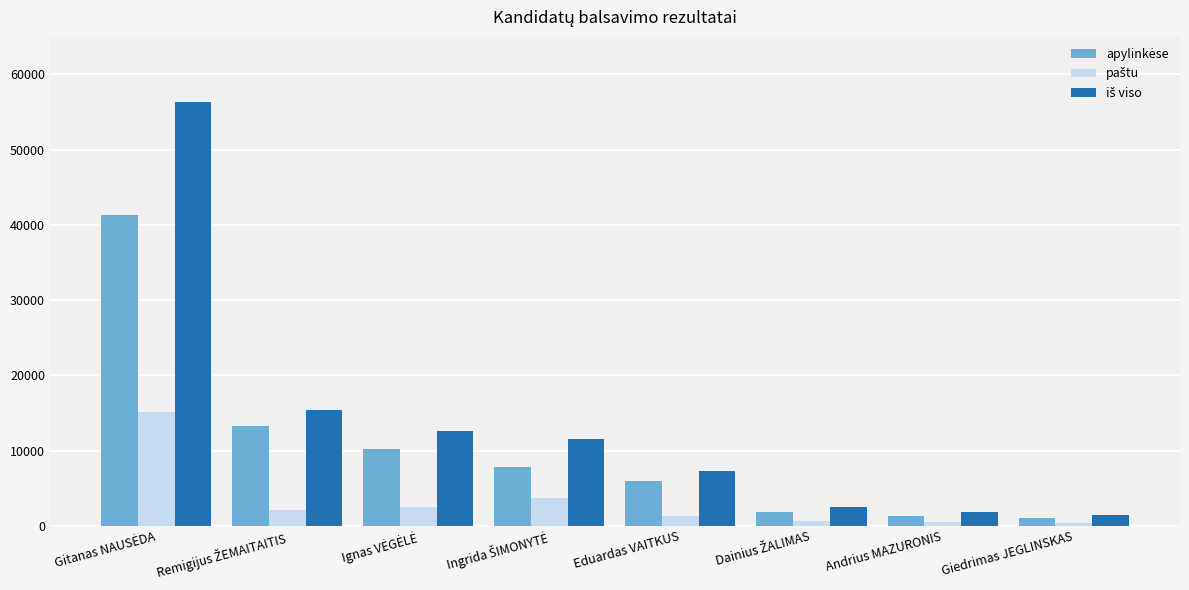

The value of paštu at Ignas VĖGĖLĖ is 1595. True or false?

False